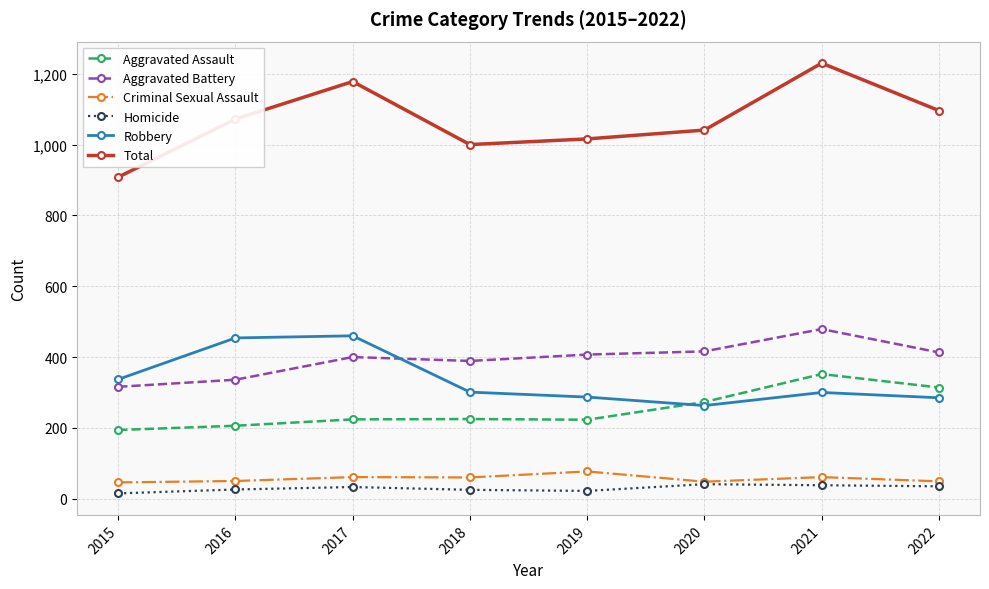

What is the total value across all series at 2019?

2032